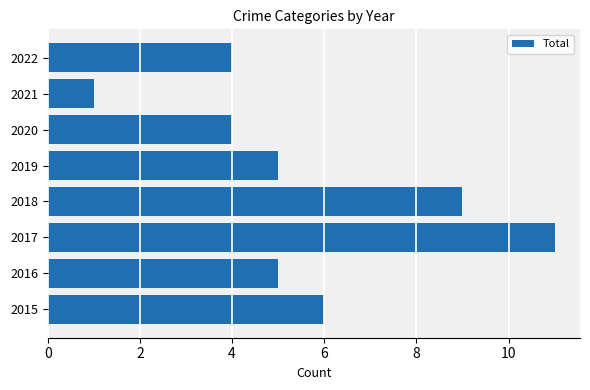

True or false: the data shows 4 at 2022.

True